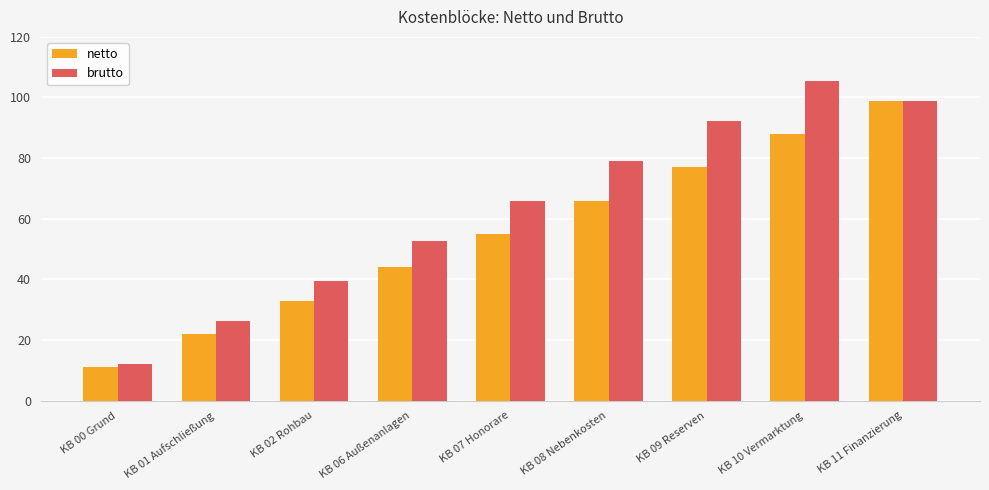

Rank the series by their maximum value, from highest to lowest.

brutto, netto